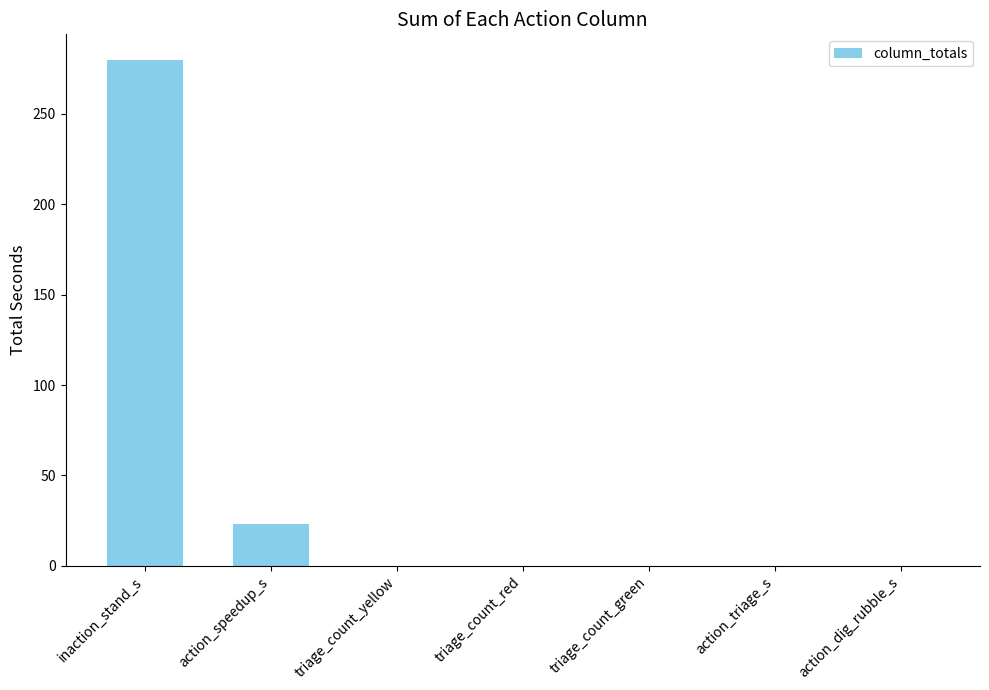

The chart shows a value of 0 at triage_count_yellow. True or false?

True